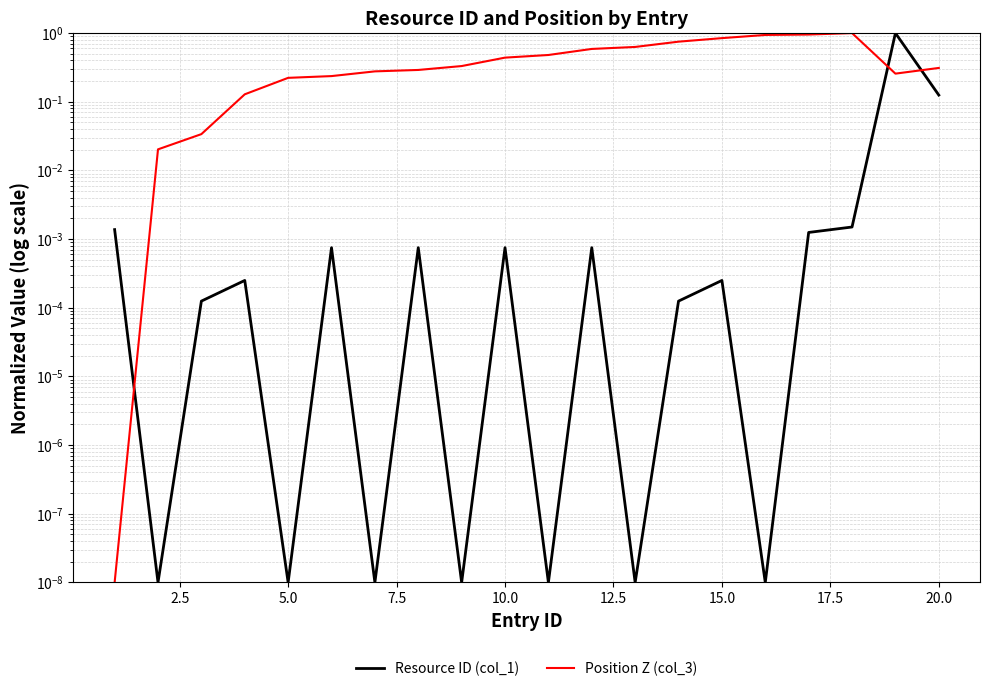

In Position Z (col_3), how many points are lower than both neighbors (excluding endpoints)?

1